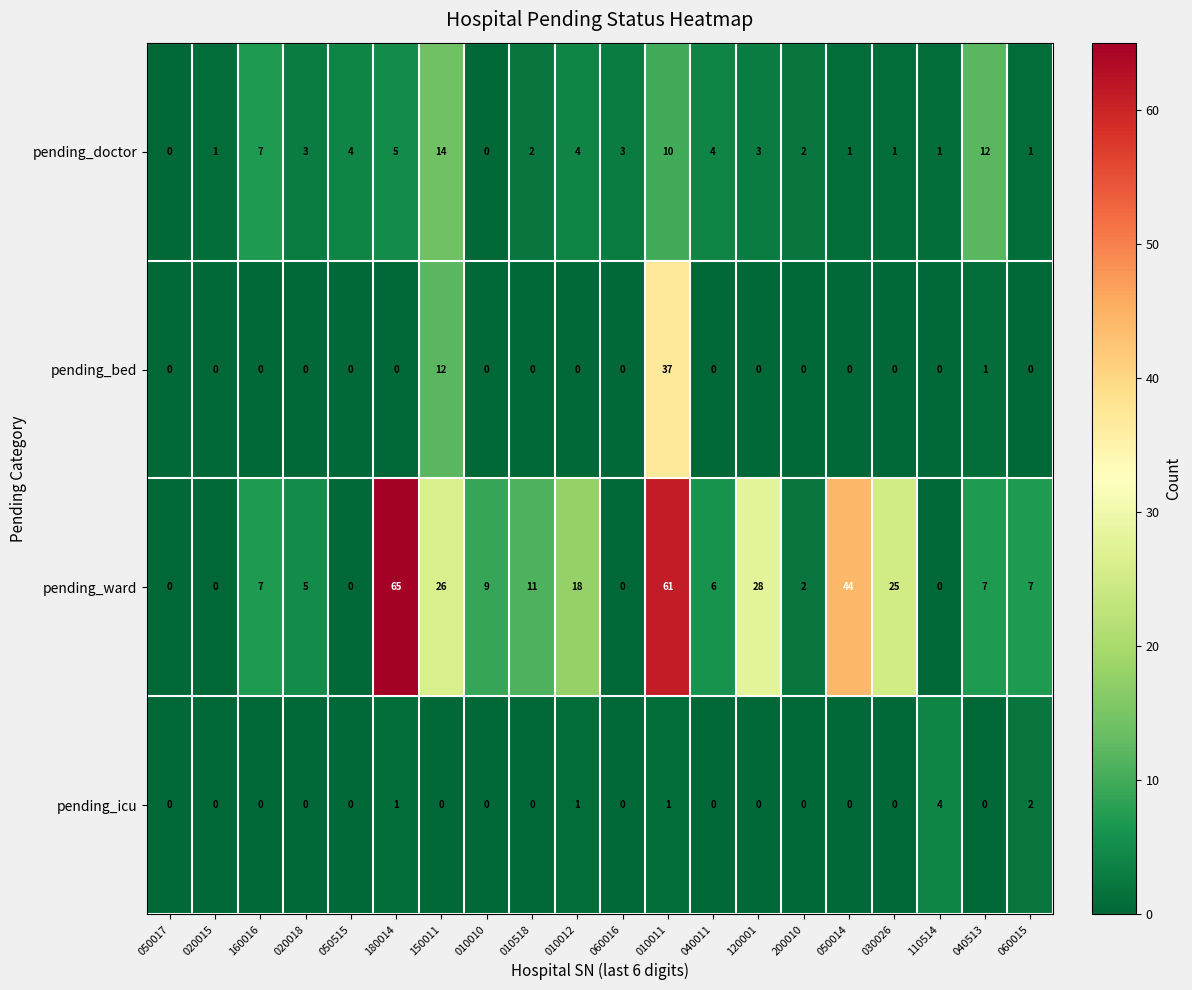

What is the difference between the highest and lowest values at 050014?

44